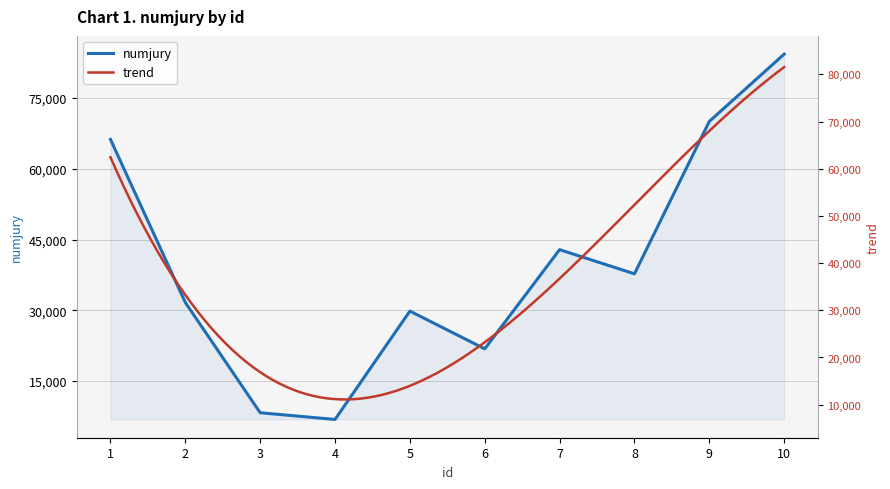

How many lines are shown in the chart?

1